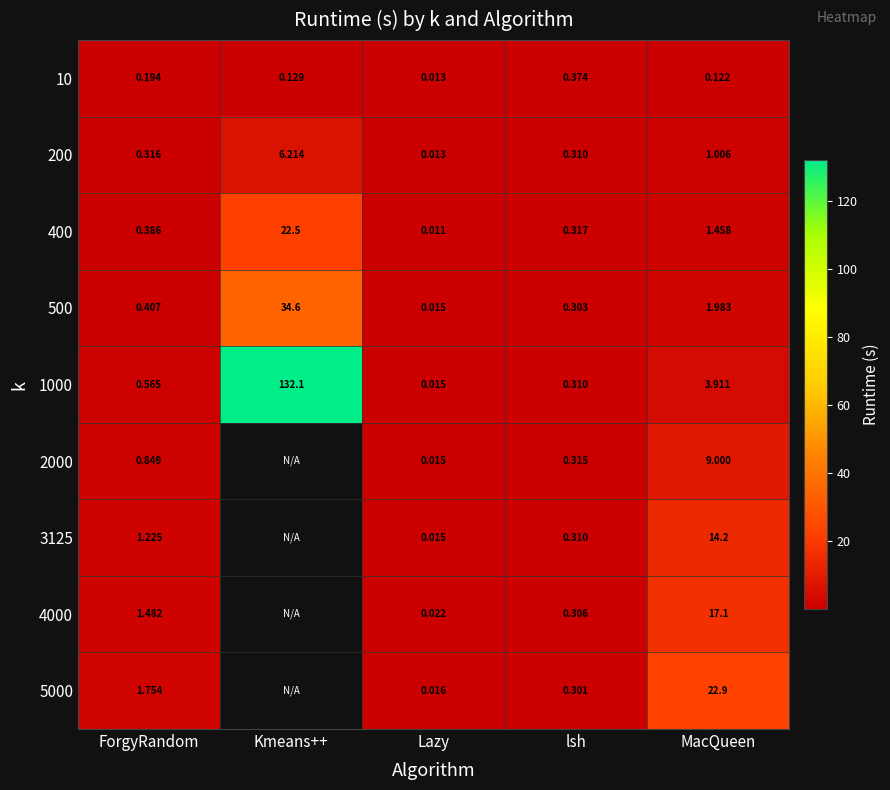

How many categories are shown in the chart?

5